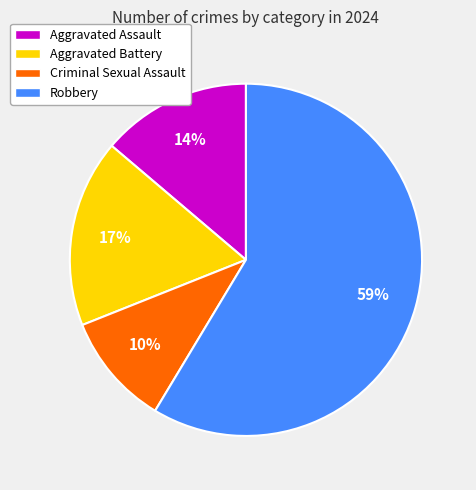

What is the smallest slice in the pie chart?

Criminal Sexual Assault